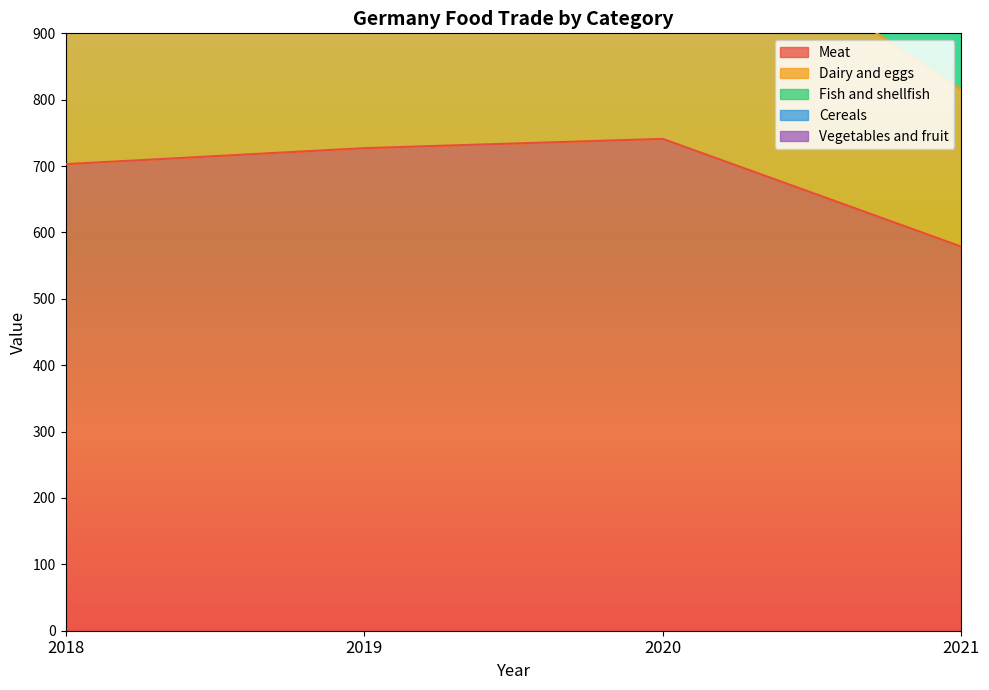

True or false: Meat has more than 0 points higher than both neighbors.

True